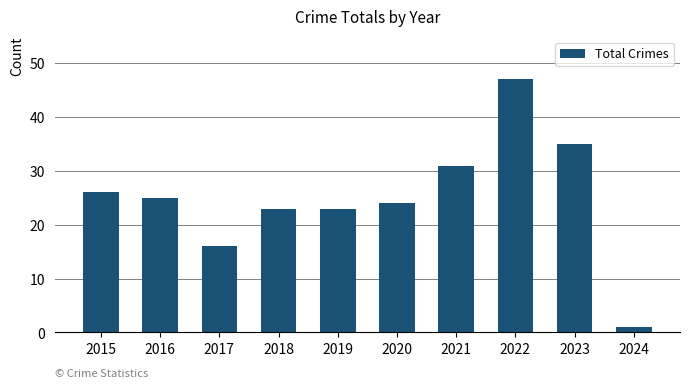

At which label is the value closest to 24?

2020